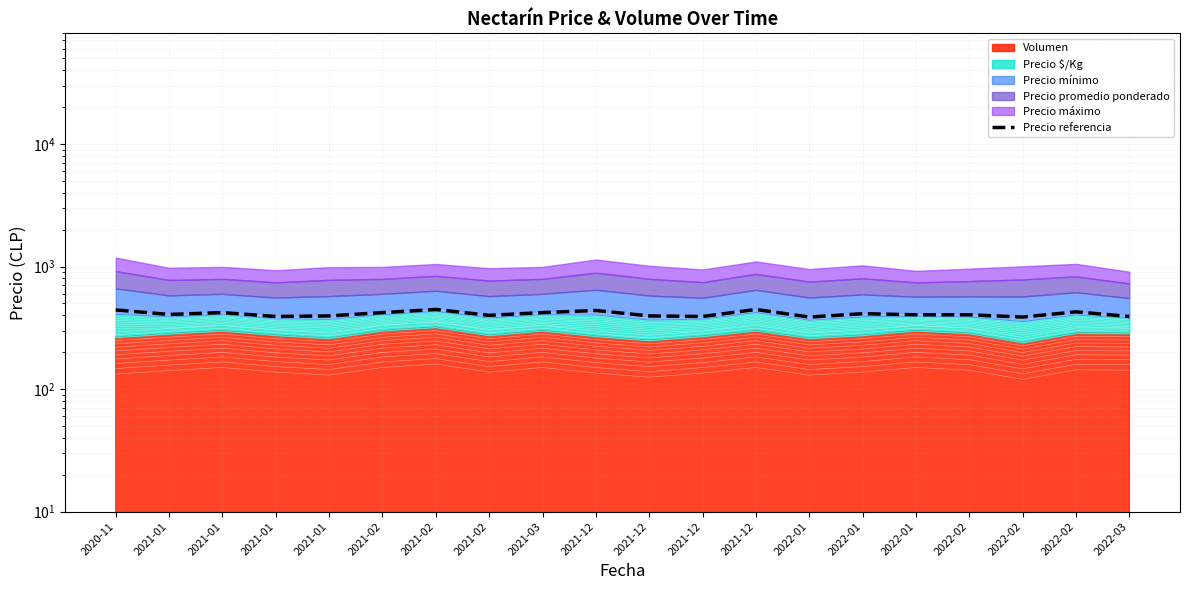

What is the maximum value shown in the chart?

446.2